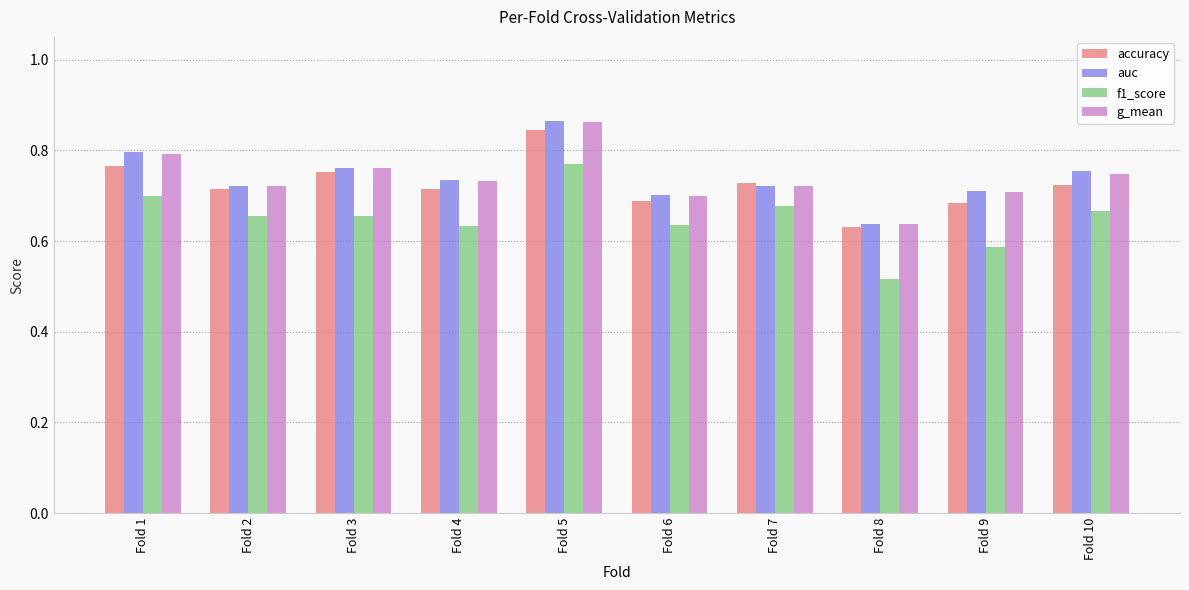

Is the value of g_mean at Fold 2 greater than the value of f1_score at Fold 7?

Yes